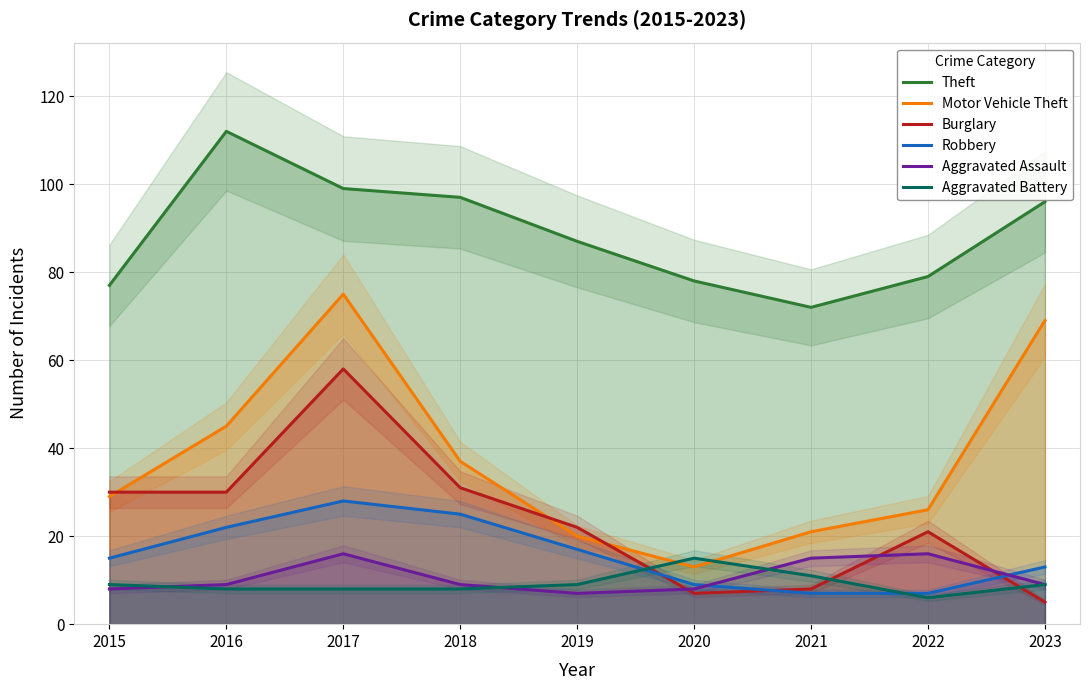

What are all the series names shown in the legend?

Theft, Motor Vehicle Theft, Burglary, Robbery, Aggravated Assault, Aggravated Battery